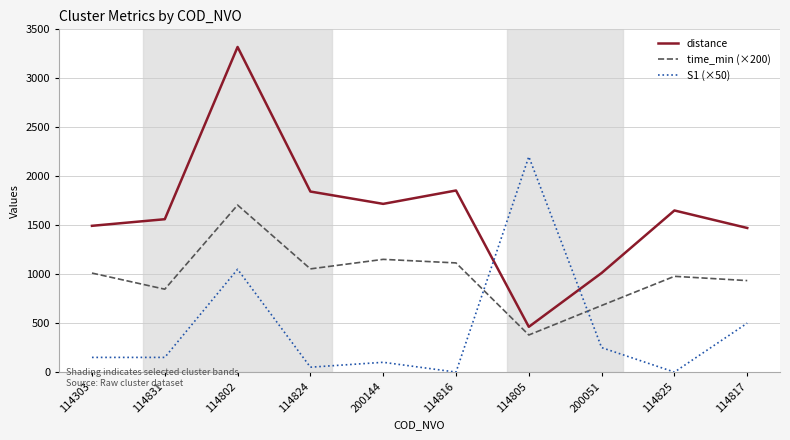

Between 114805 and 114825, which series saw the biggest shift?

S1 (×50)